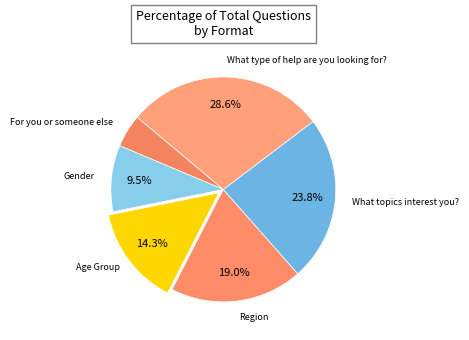

Which category has the smallest portion of the pie?

For you or someone else